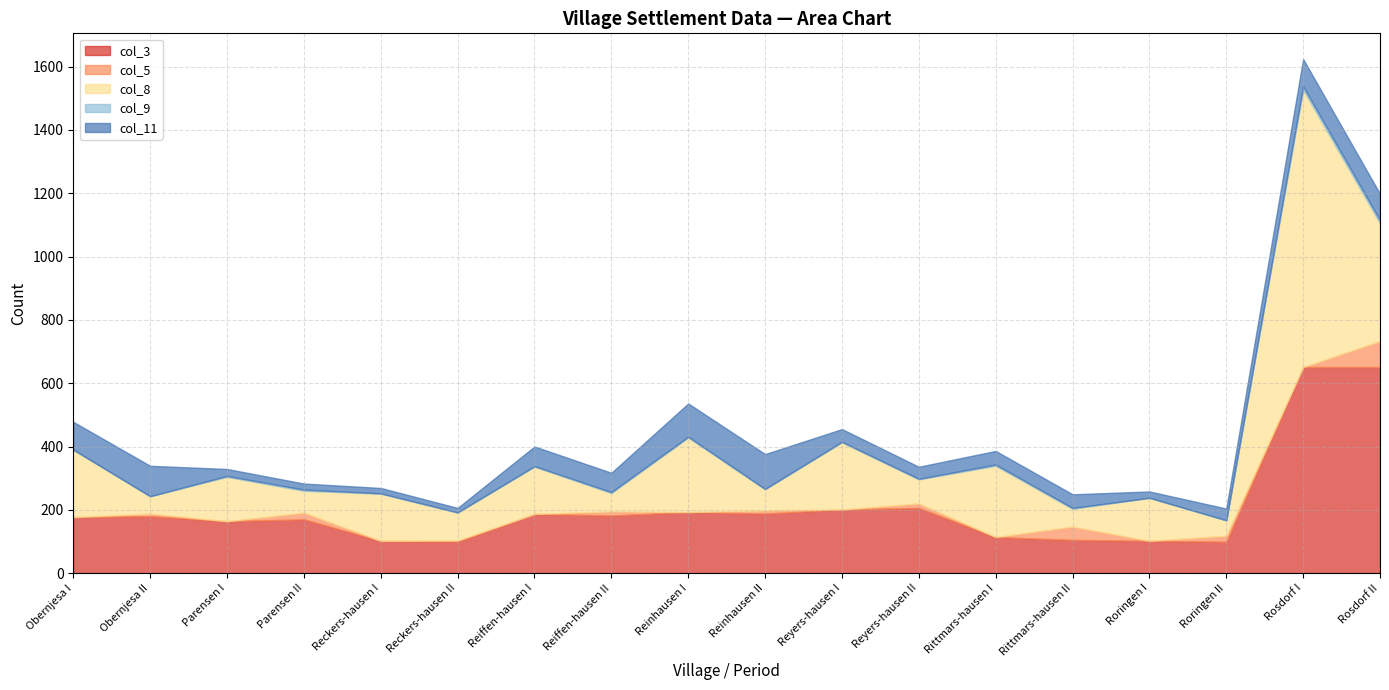

Reading left to right, transcribe all the data shown in this chart.

col_3: Obernjesa I=177	Obernjesa II=180	Parensen I=164	Parensen II=170	Reckers-hausen I=102	Reckers-hausen II=100	Reiffen-hausen I=187	Reiffen-hausen II=182	Reinhausen I=193	Reinhausen II=188	Reyers-hausen I=201	Reyers-hausen II=206	Rittmars-hausen I=114	Rittmars-hausen II=105	Roringen I=102	Roringen II=99	Rosdorf I=651	Rosdorf II=651
col_5: Obernjesa I=0	Obernjesa II=8	Parensen I=0	Parensen II=21	Reckers-hausen I=0	Reckers-hausen II=3	Reiffen-hausen I=0	Reiffen-hausen II=13	Reinhausen I=0	Reinhausen II=10	Reyers-hausen I=0	Reyers-hausen II=14	Rittmars-hausen I=0	Rittmars-hausen II=42	Roringen I=0	Roringen II=19	Rosdorf I=0	Rosdorf II=82
col_8: Obernjesa I=213	Obernjesa II=55	Parensen I=140	Parensen II=69	Reckers-hausen I=149	Reckers-hausen II=88	Reiffen-hausen I=149	Reiffen-hausen II=58	Reinhausen I=235	Reinhausen II=67	Reyers-hausen I=212	Reyers-hausen II=76	Rittmars-hausen I=225	Rittmars-hausen II=56	Roringen I=136	Roringen II=49	Rosdorf I=876	Rosdorf II=372
col_9: Obernjesa I=0	Obernjesa II=0	Parensen I=3	Parensen II=4	Reckers-hausen I=1	Reckers-hausen II=1	Reiffen-hausen I=2	Reiffen-hausen II=3	Reinhausen I=3	Reinhausen II=1	Reyers-hausen I=2	Reyers-hausen II=2	Rittmars-hausen I=4	Rittmars-hausen II=3	Roringen I=0	Roringen II=0	Rosdorf I=11	Rosdorf II=10
col_11: Obernjesa I=88	Obernjesa II=96	Parensen I=22	Parensen II=19	Reckers-hausen I=17	Reckers-hausen II=14	Reiffen-hausen I=62	Reiffen-hausen II=61	Reinhausen I=105	Reinhausen II=110	Reyers-hausen I=40	Reyers-hausen II=38	Rittmars-hausen I=43	Rittmars-hausen II=43	Roringen I=20	Roringen II=37	Rosdorf I=86	Rosdorf II=83